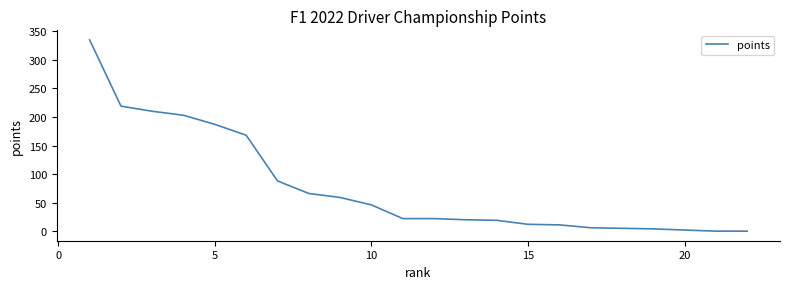

What is the maximum value shown in the chart?

335